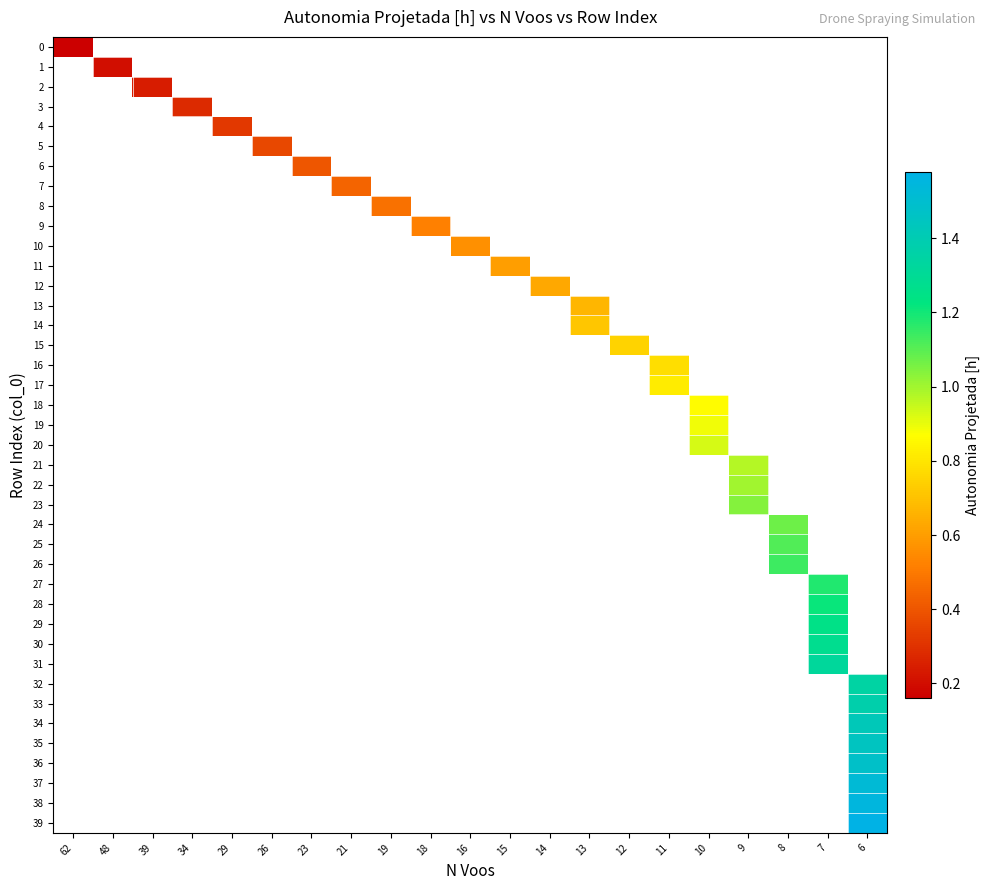

At how many categories does at least one series exceed 0?

21